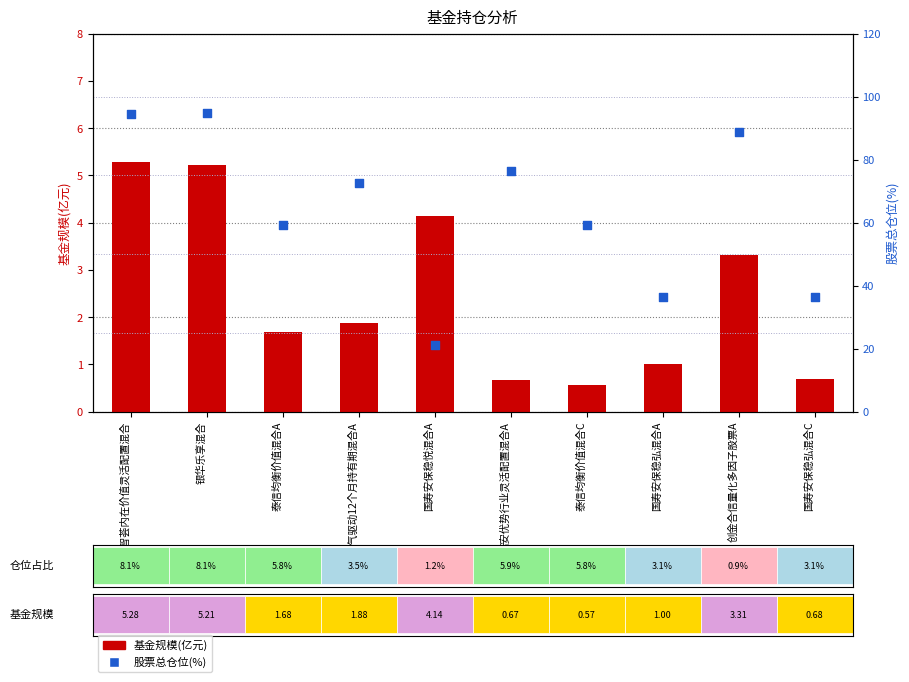

At how many categories does at least one series exceed 23?

9